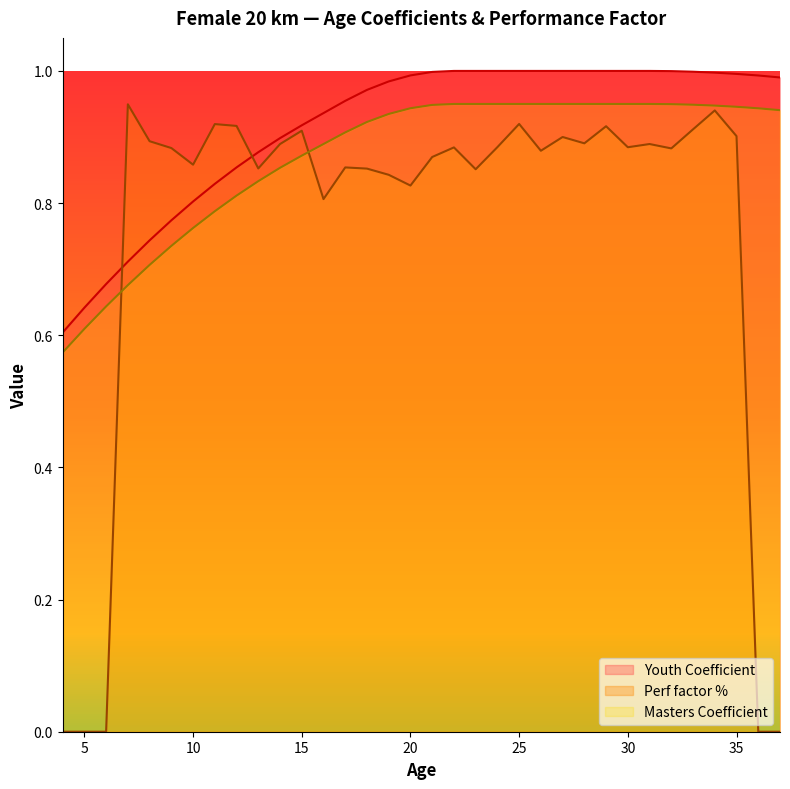

What is the difference between the second highest and second lowest values in the Perf factor % series?

0.9